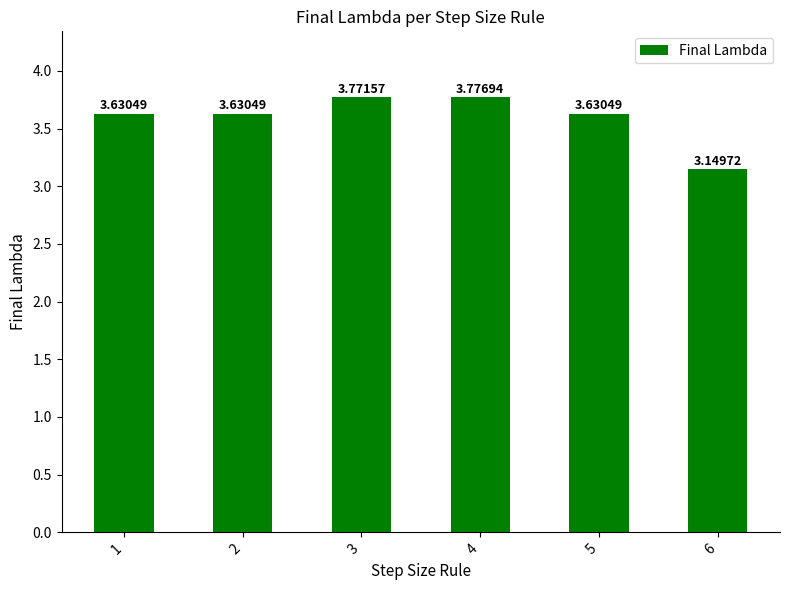

What is the sum of the values at 4 and 5?

7.4